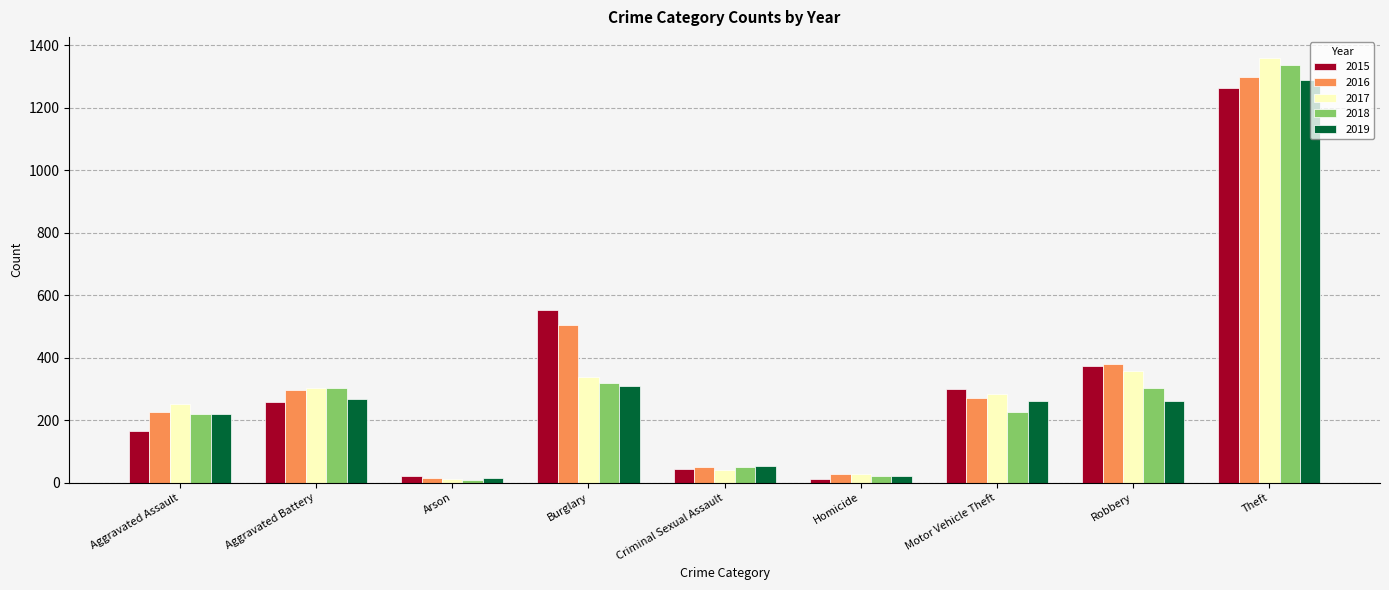

What is the average value of the 2016 series?

341